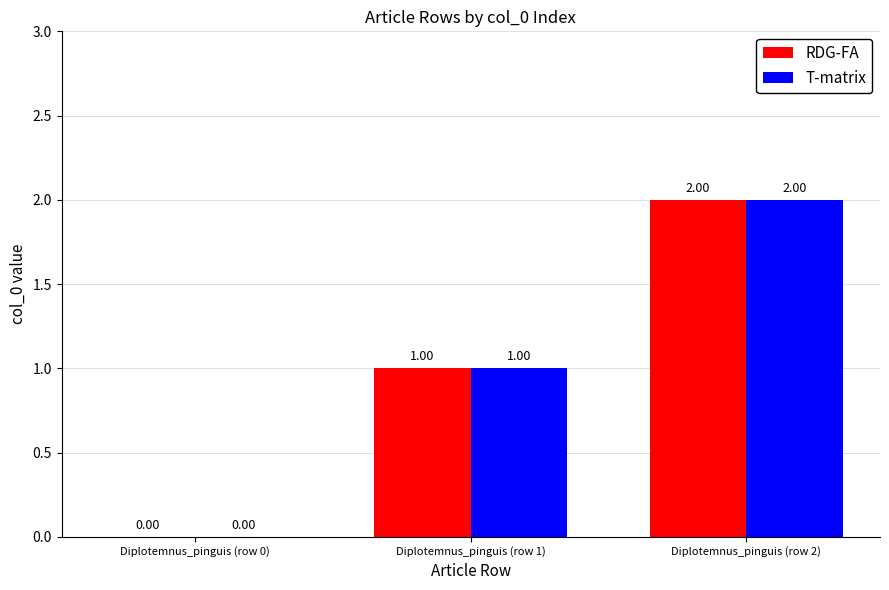

What is the sum of all T-matrix values?

3